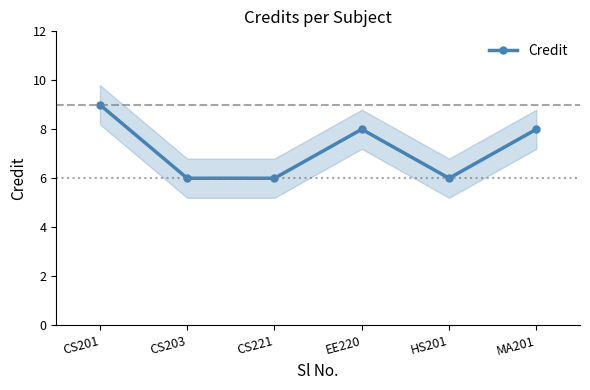

At which category does the chart reach its peak across all series?

CS201